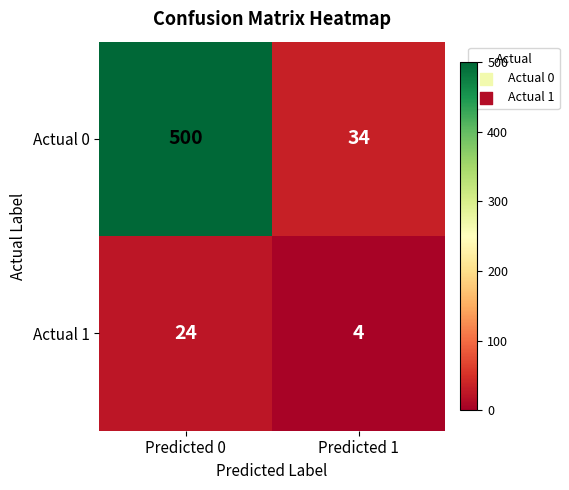

At Predicted 1, list the series in order from smallest to largest.

Actual 1, Actual 0